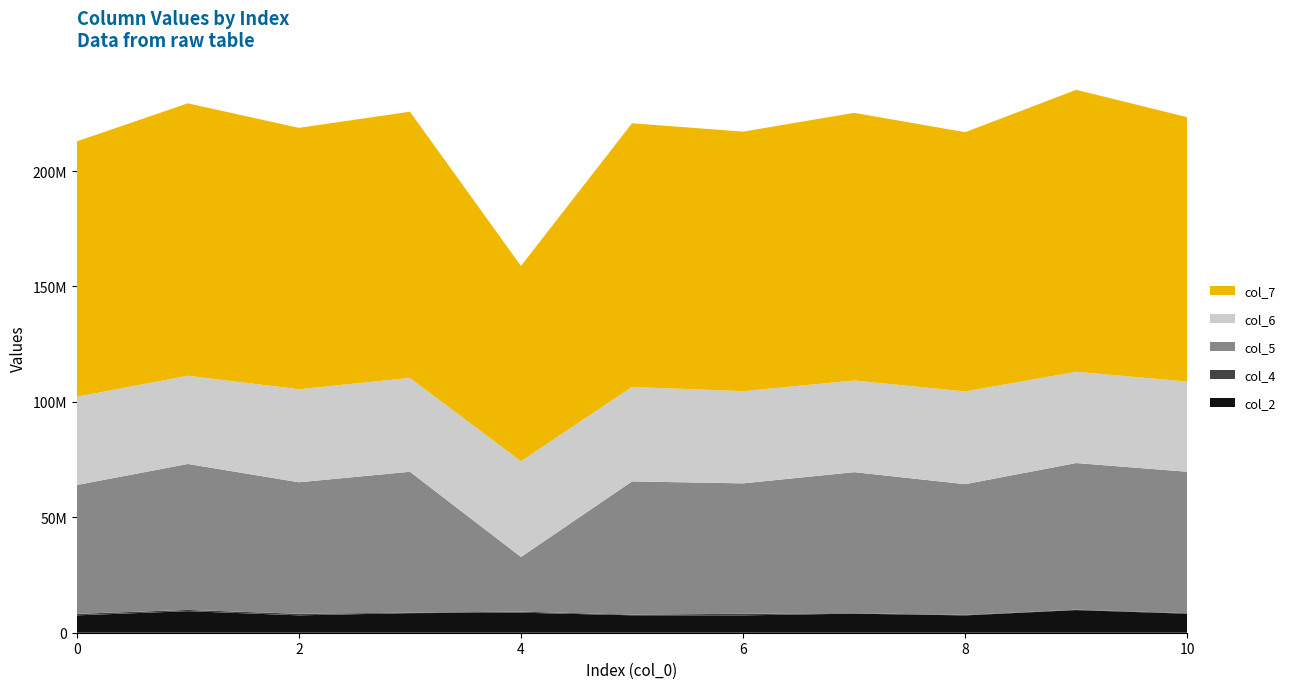

Reading left to right, extract all data points from this chart.

col_2: 0=7526167	1=9343417	2=7532458	3=8488916	4=8683750	5=7546333	6=7518416	7=8258667	8=7507750	9=9808000	10=8230583
col_4: 0=644042	1=536666	2=665208	3=201875	4=461750	5=286208	6=693875	7=203084	8=216541	9=180625	10=227500
col_5: 0=55822166	1=63240458	2=56985875	3=61044208	4=23669833	5=57730833	6=56494000	7=61106250	8=56637042	9=63524750	10=61281250
col_6: 0=38228041	1=38228500	2=40297833	3=40667541	4=41500708	5=40915750	6=39956167	7=39707083	8=40170375	9=39544416	10=39078375
col_7: 0=110649458	1=118005083	2=113248834	3=115324541	4=84604084	5=114245333	6=112429583	7=115957042	8=112316375	9=122154333	10=114531291